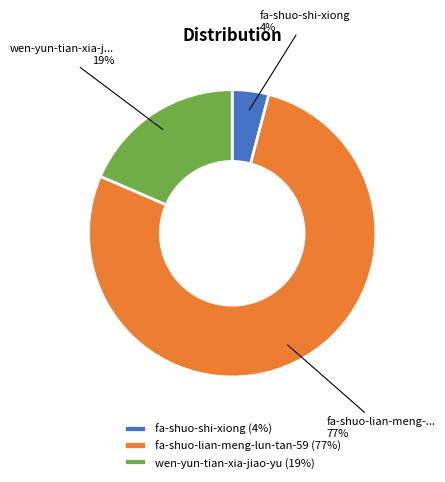

To the nearest percent, what is the average slice percentage?

33%